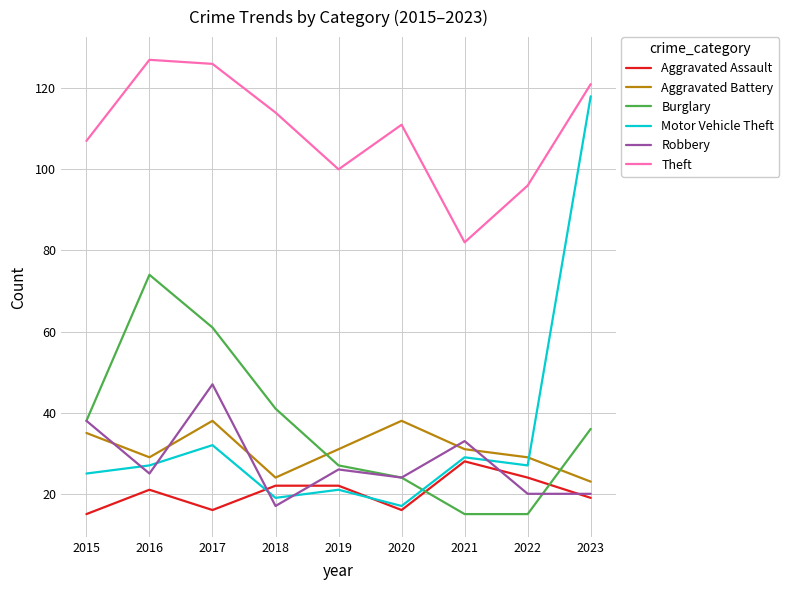

True or false: Theft has more than 0 points higher than both neighbors.

True